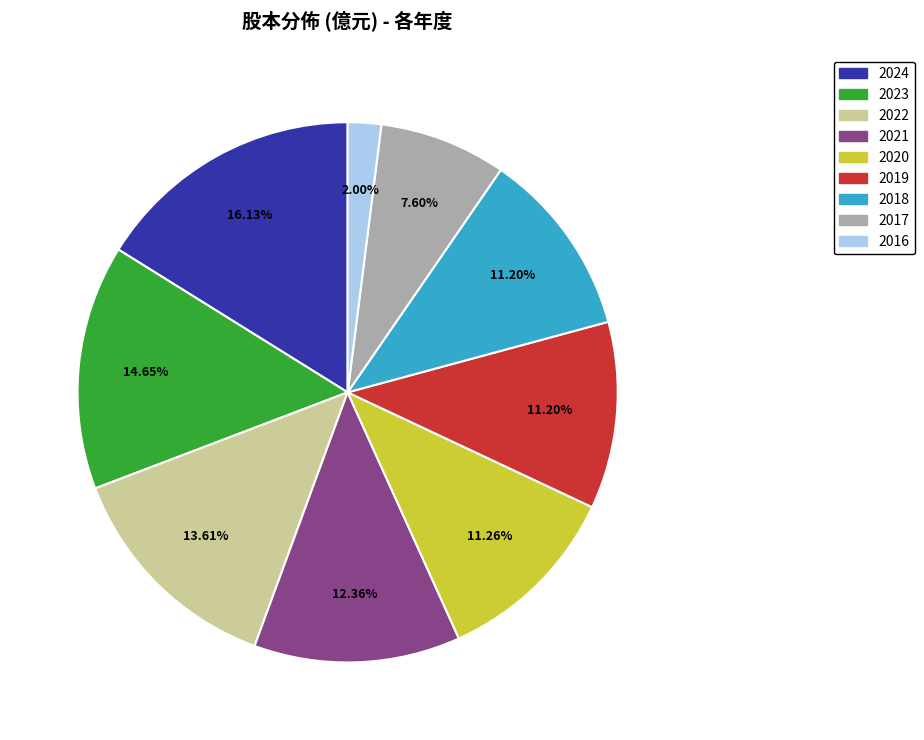

What is the total percentage of 2024 and 2020?

27.4%